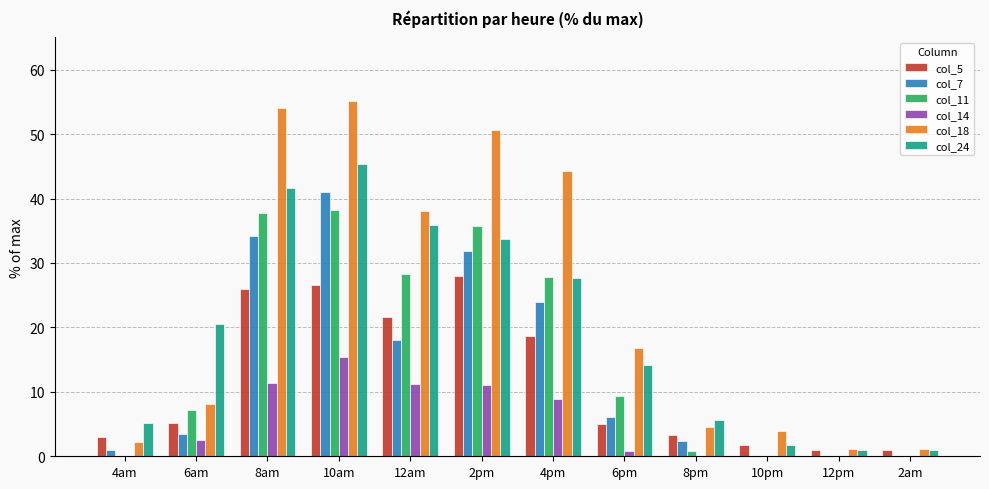

What is the sum of all col_18 values?

279.9